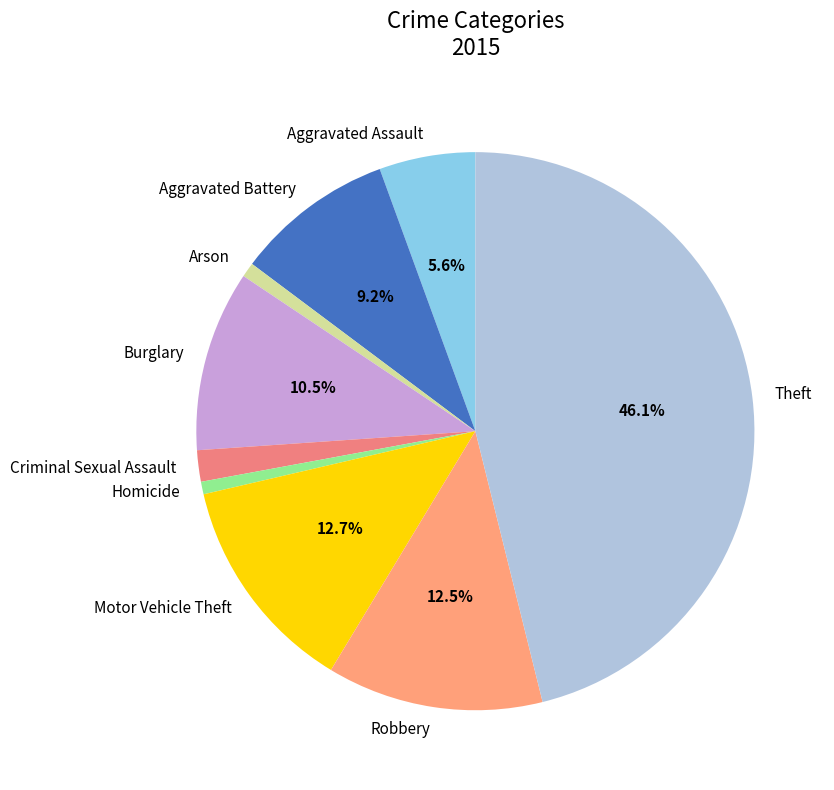

How many slices are in this pie chart?

9